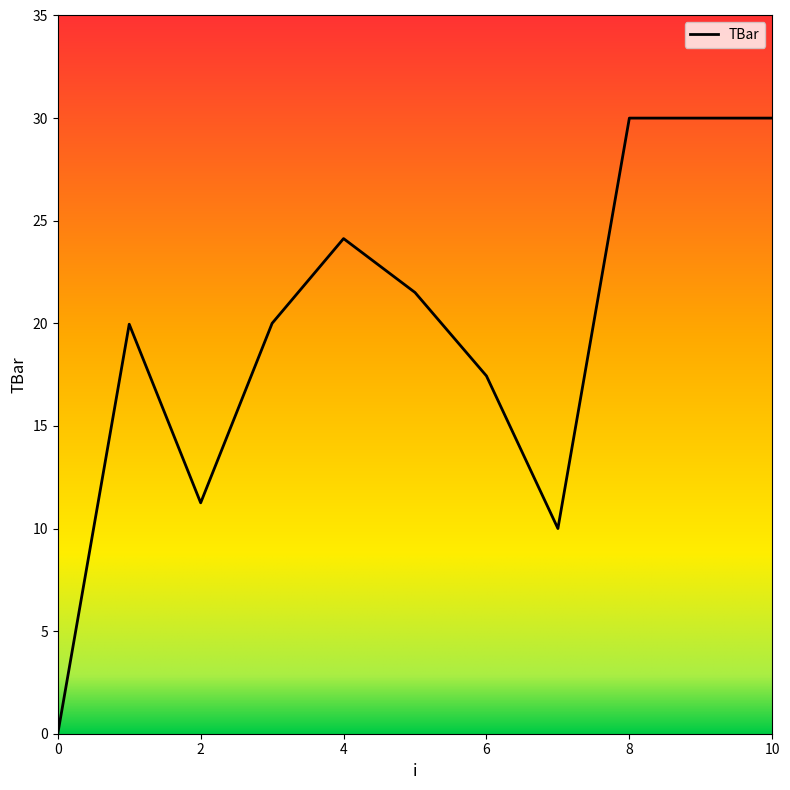

What is the greatest value displayed?

30.0